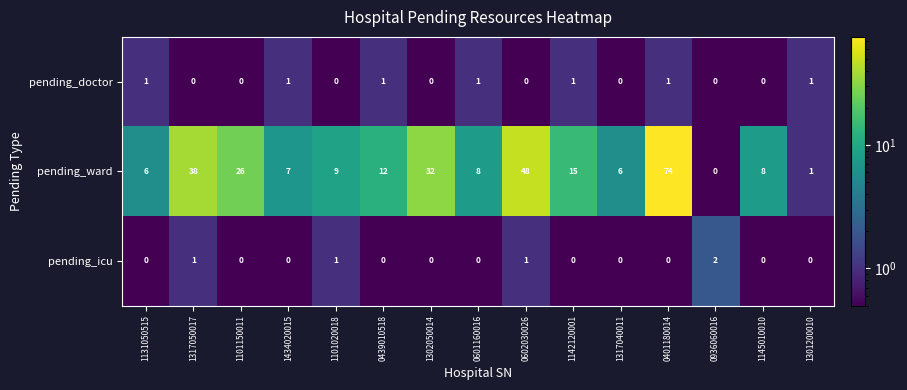

What is the difference between the highest and lowest values at 1142120001?

15